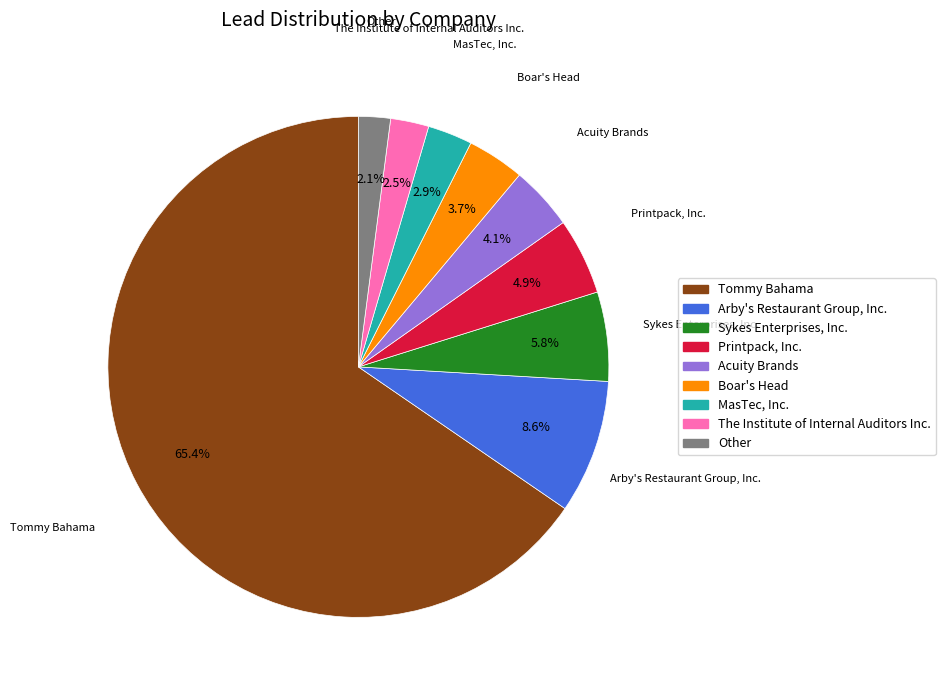

Rank the categories by value from lowest to highest.

Other, The Institute of Internal Auditors Inc., MasTec, Inc., Boar's Head, Acuity Brands, Printpack, Inc., Sykes Enterprises, Inc., Arby's Restaurant Group, Inc., Tommy Bahama